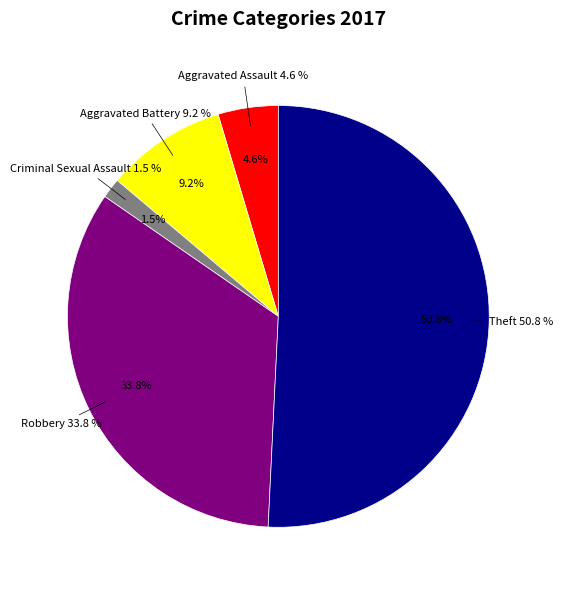

Do Theft and Aggravated Battery together represent more than half of the pie?

Yes